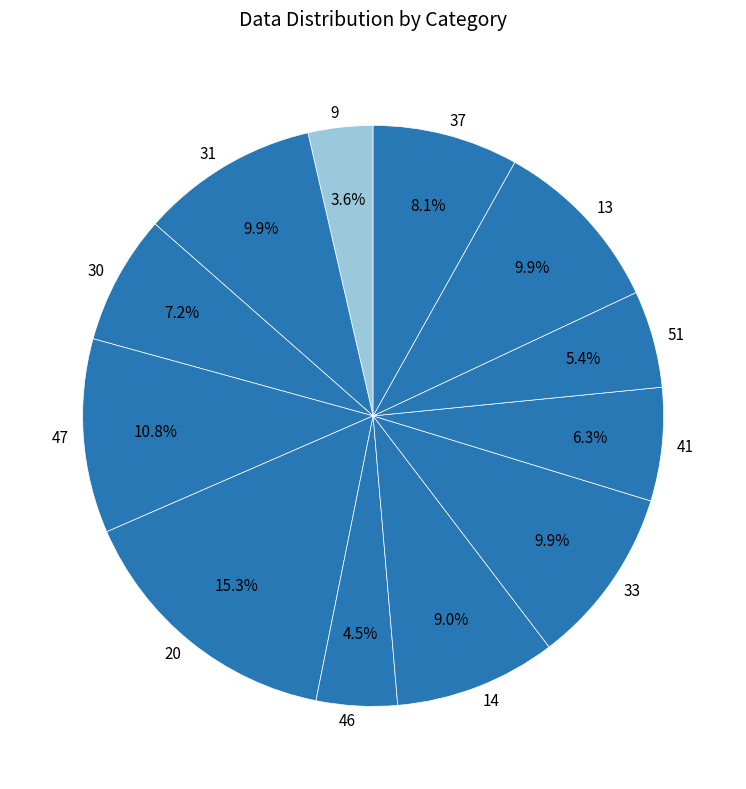

What portion of the pie excludes 13?

90.1%